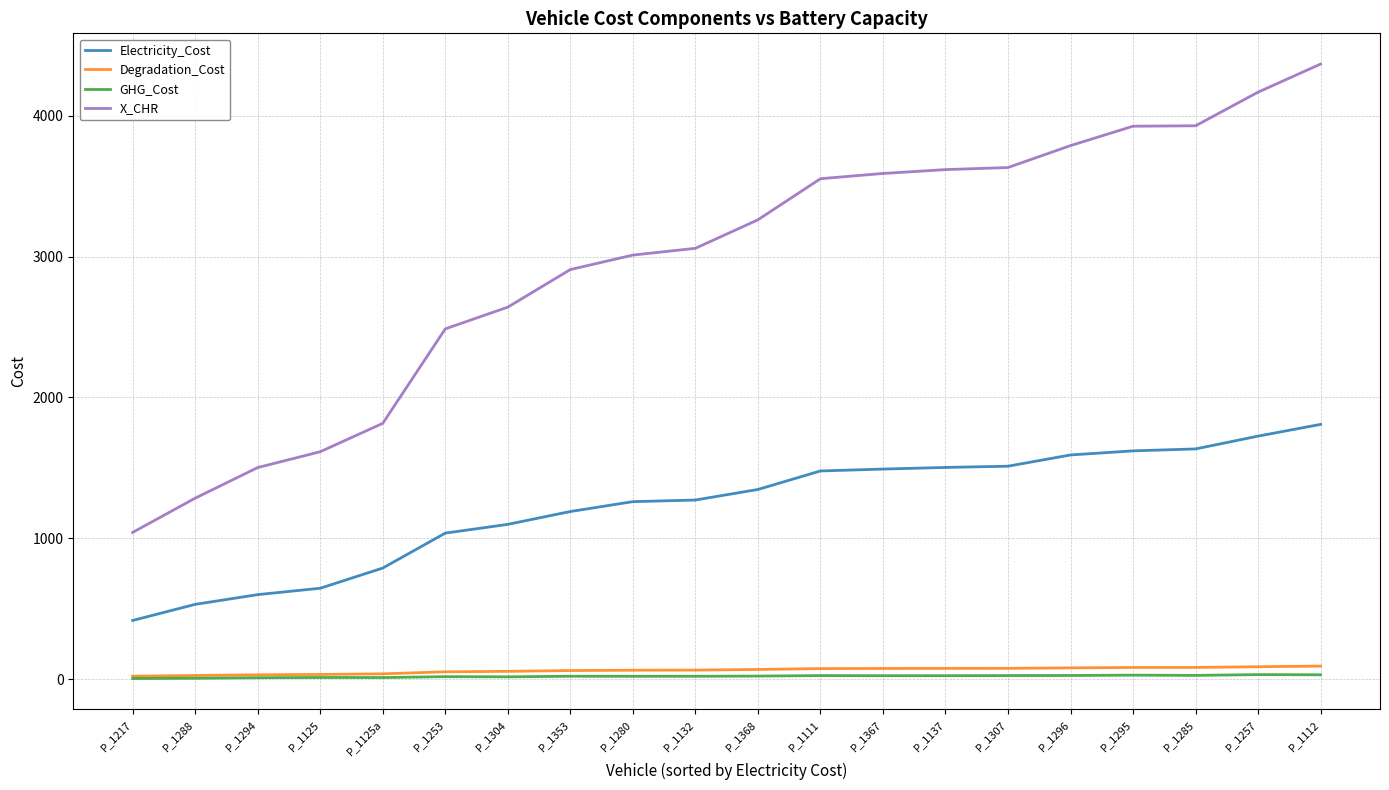

What is the difference between the maximum and minimum values in the Electricity_Cost series?

1391.2